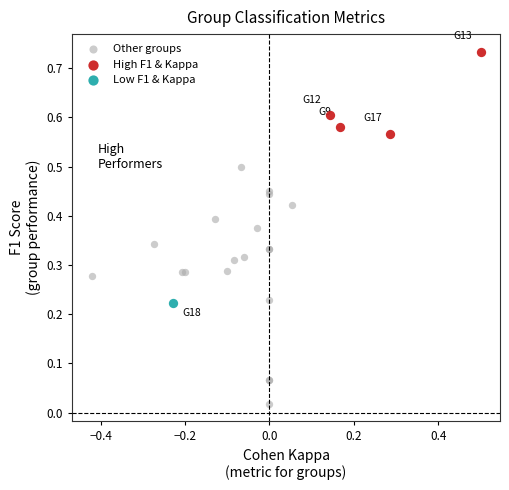

What are all the series names shown in the legend?

Other groups, High F1 & Kappa, Low F1 & Kappa